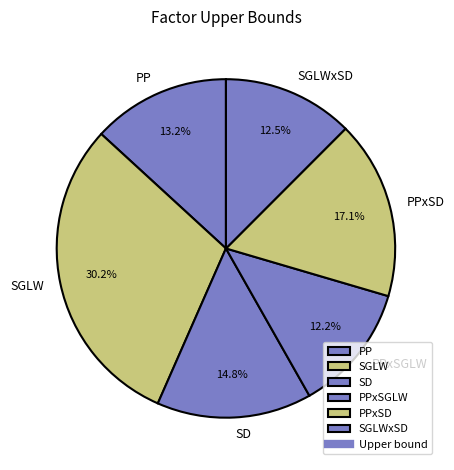

To the nearest percent, what portion does SGLWxSD represent?

12%